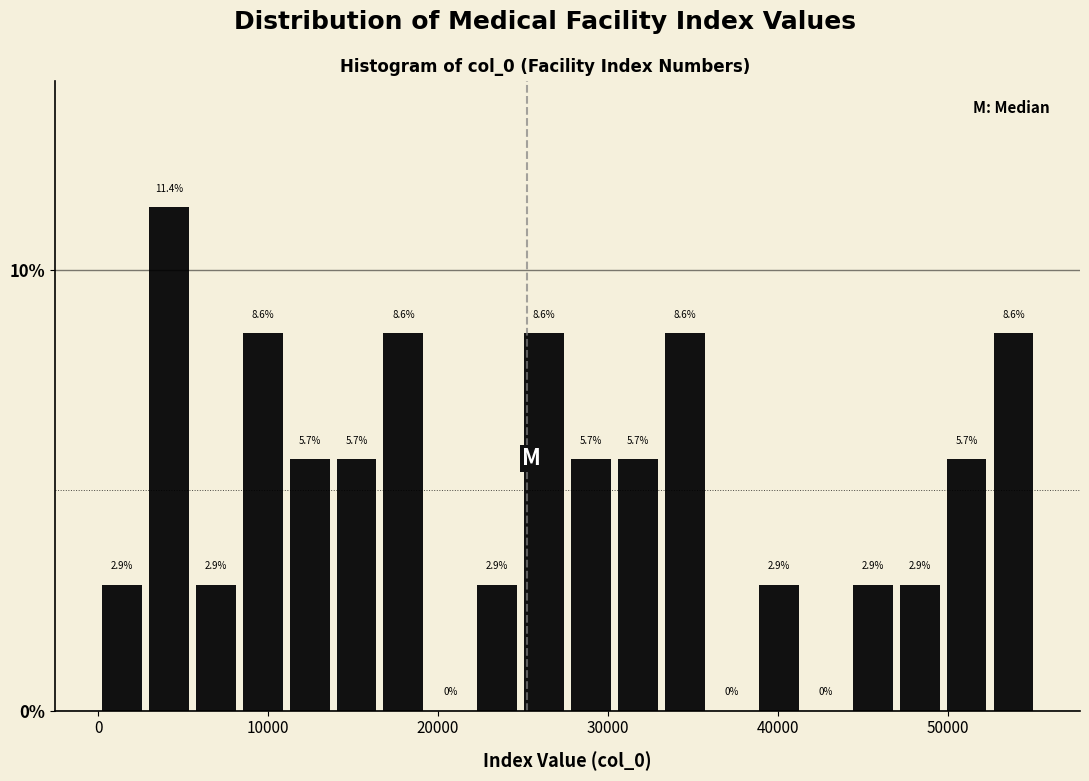

Read against the x-axis, roughly where is the centre of the tallest bar?

4000